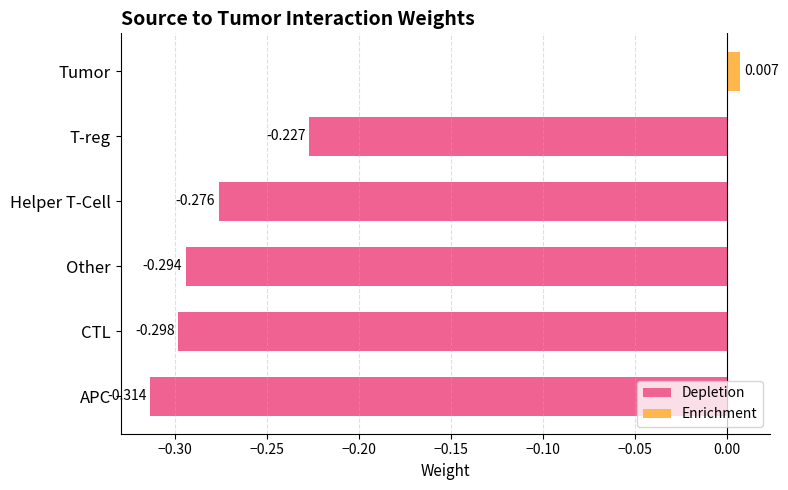

What is the sum of all values?

-1.4